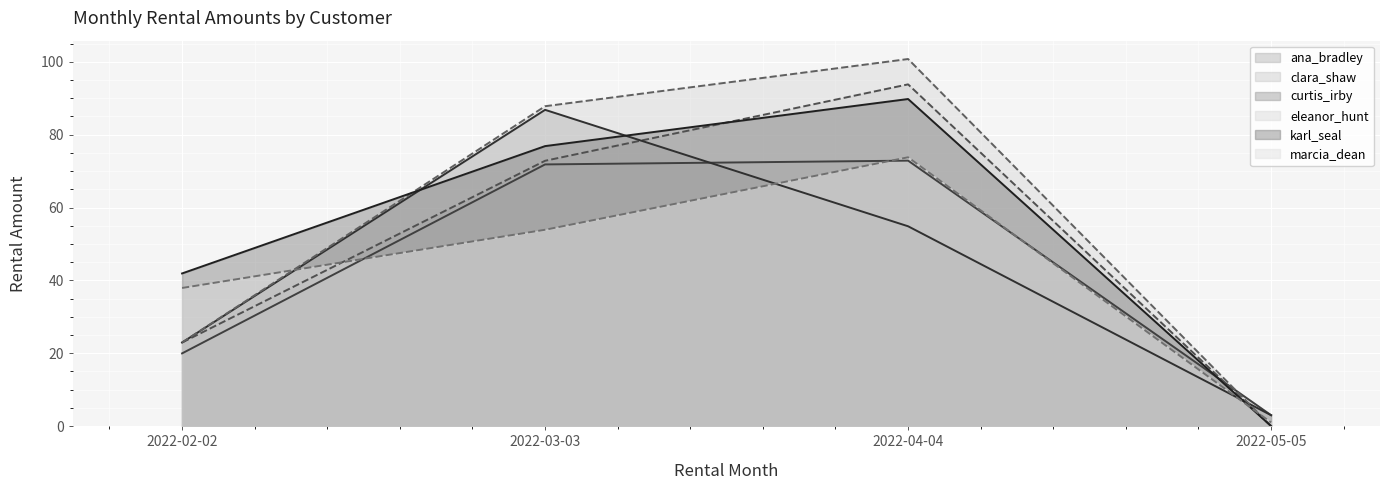

What is the difference between the second highest and second lowest values in the curtis_irby series?

31.9